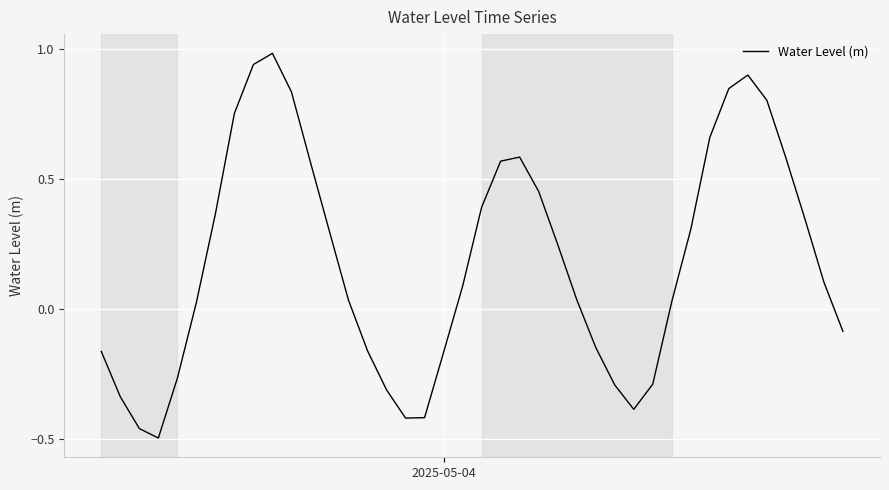

What is the difference between the maximum and minimum values?

1.5